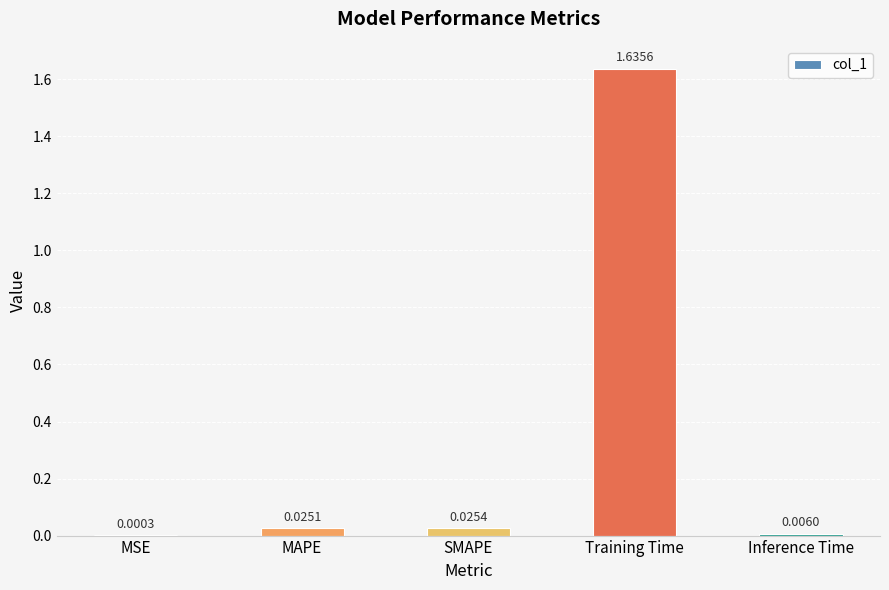

At which category does the chart reach its peak across all series?

Training Time